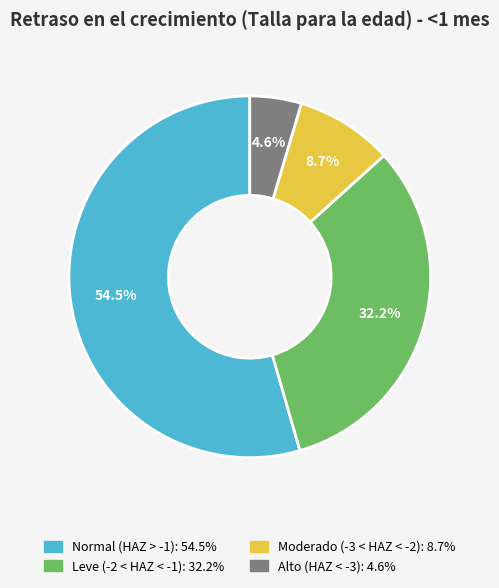

Does any single category account for the majority?

Yes